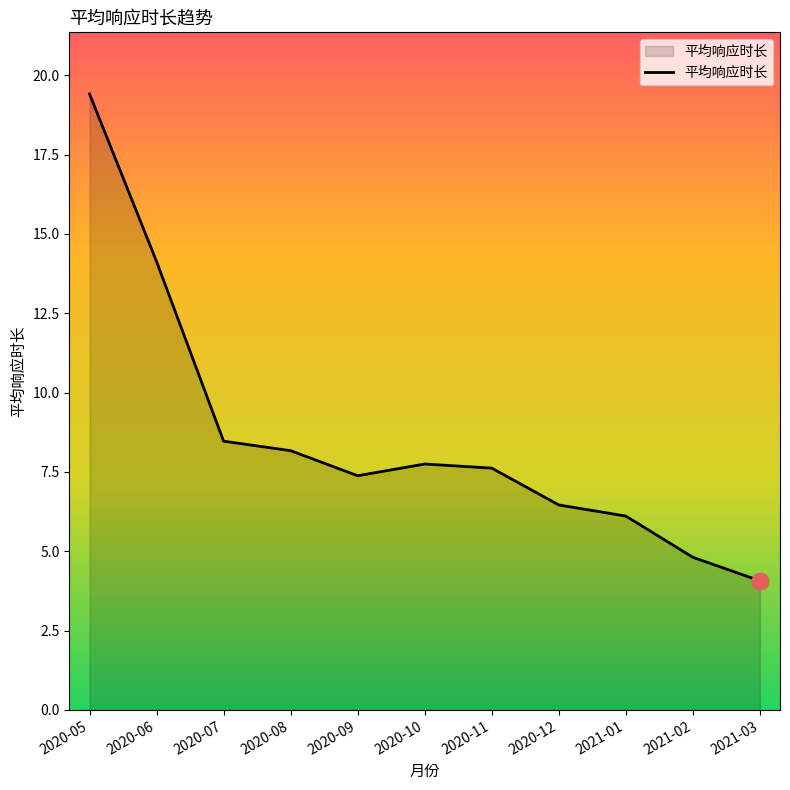

At which label does the data first exceed 7?

2020-05